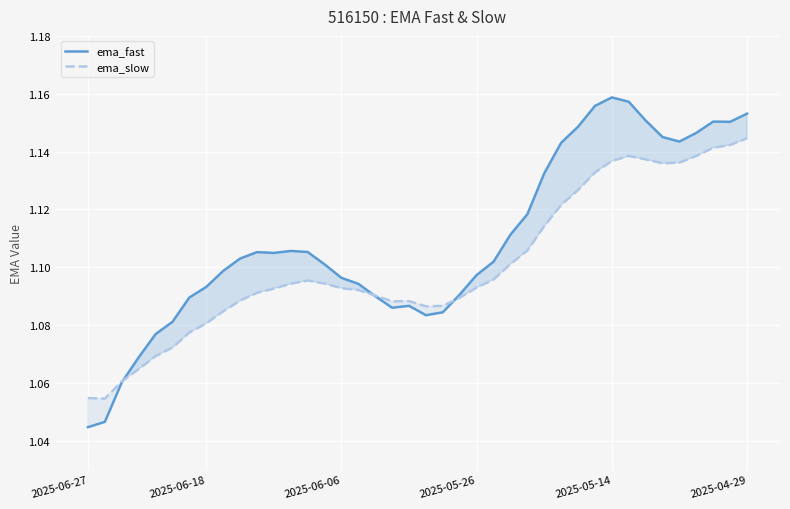

What are all the series names shown in the legend?

ema_fast, ema_slow